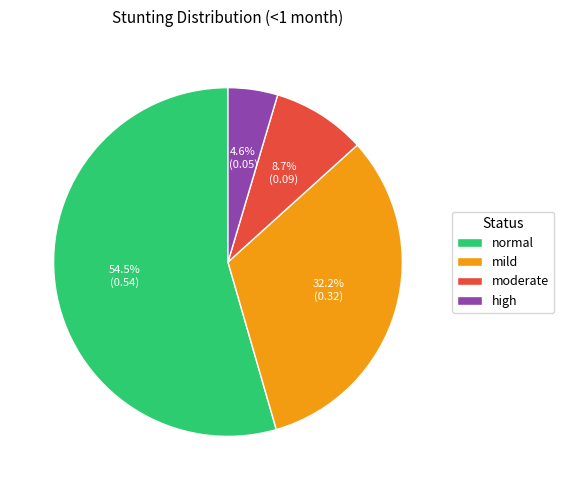

To the nearest percent, what is the difference between the largest and smallest slice percentages?

50%